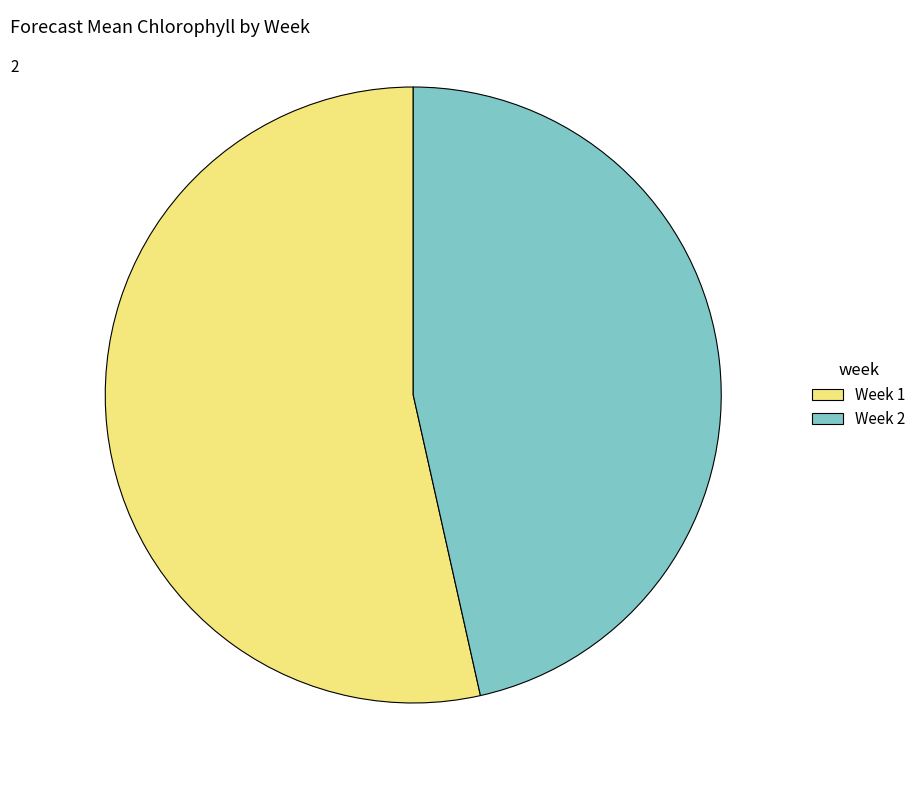

How many segments does this pie chart have?

2